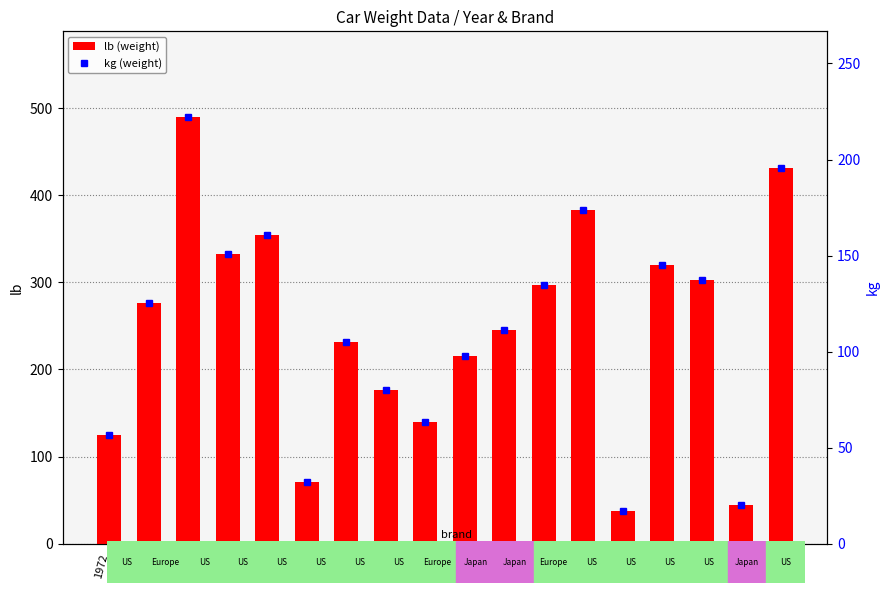

What is the total value across all series at 1974?

337.2